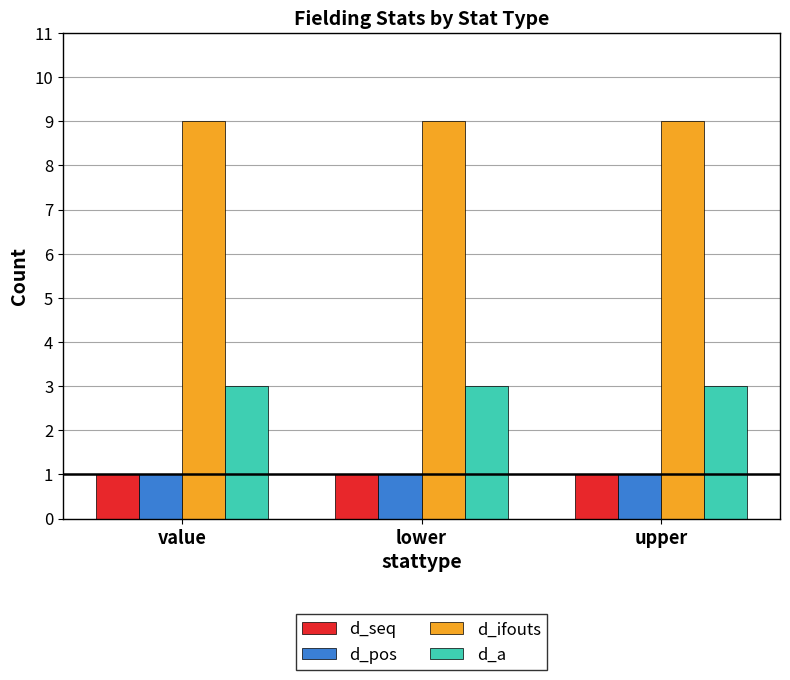

Which series has the largest total across all categories?

d_ifouts